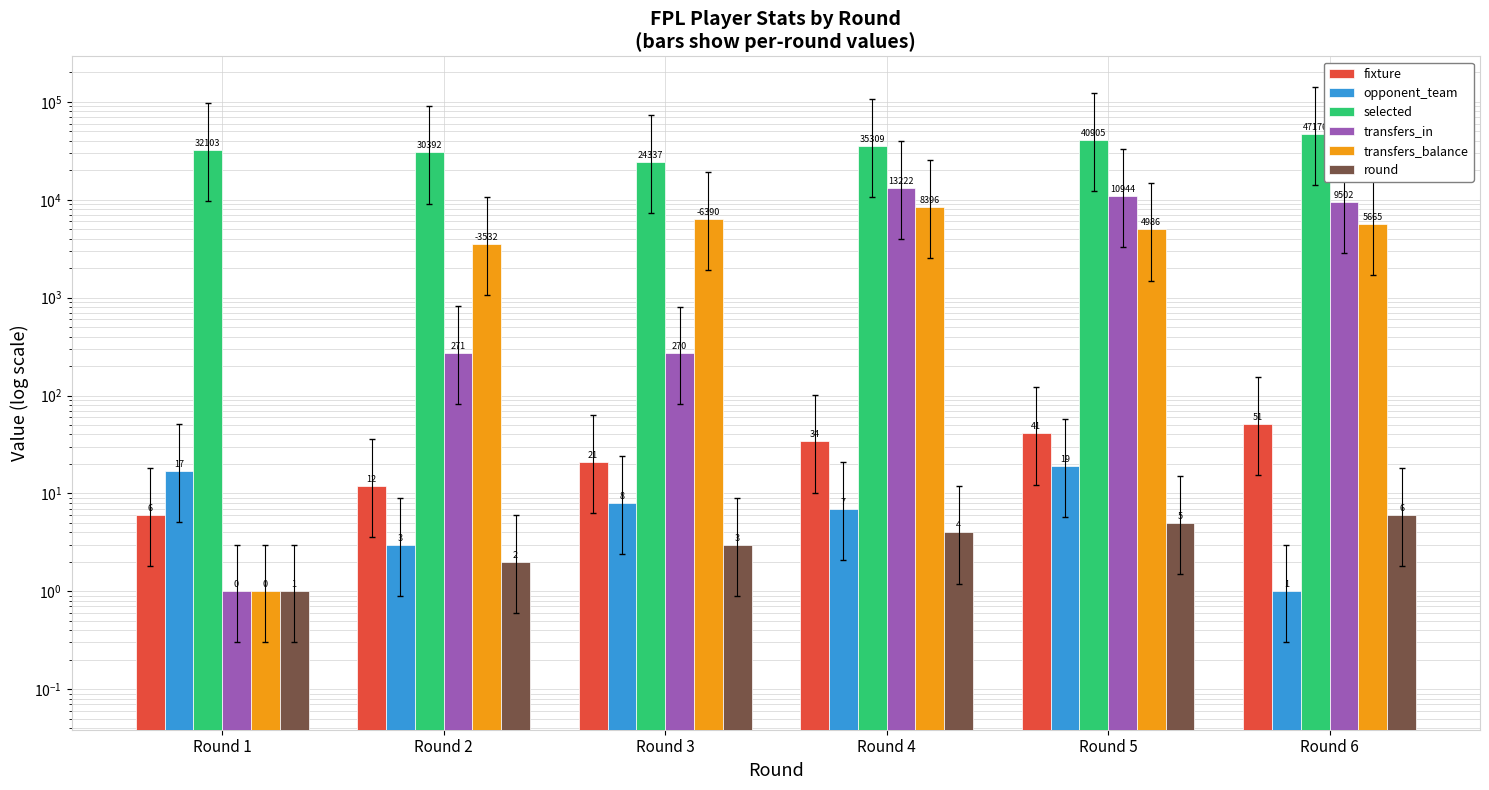

Does the chart contain stacked bars?

No